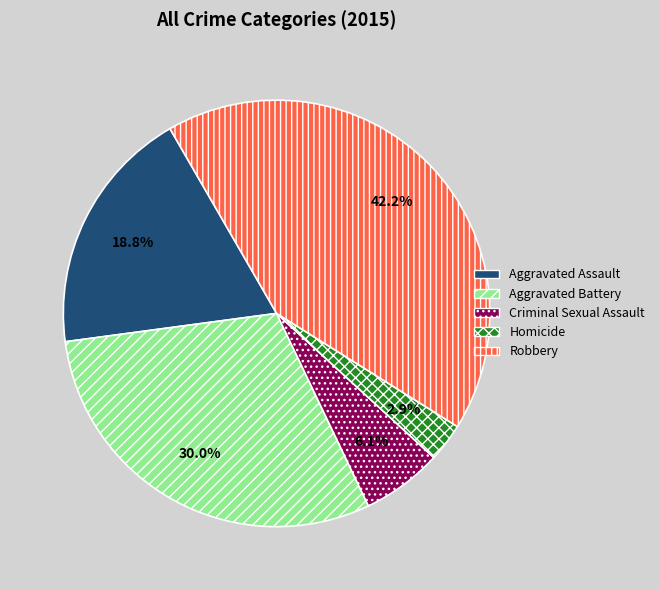

Does Aggravated Battery represent more than half of the total?

No